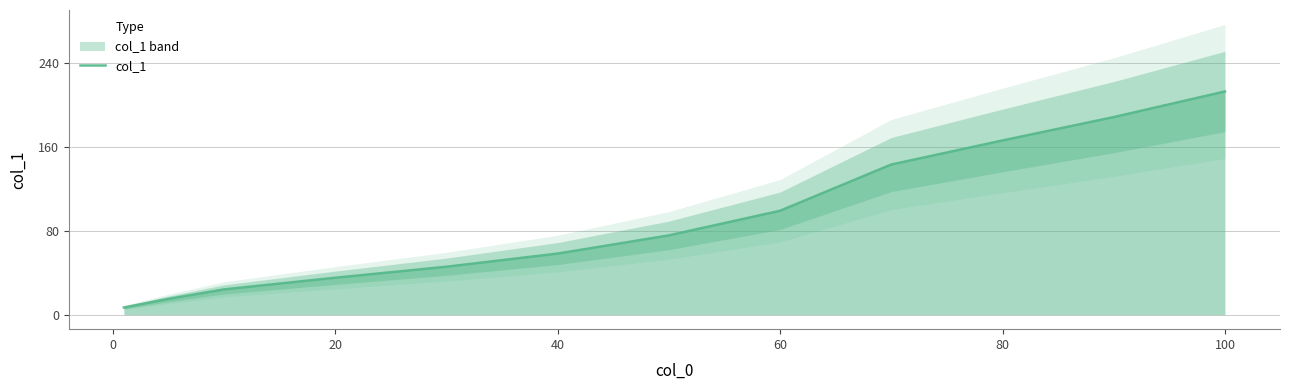

What is the maximum value for col_1?

212.6